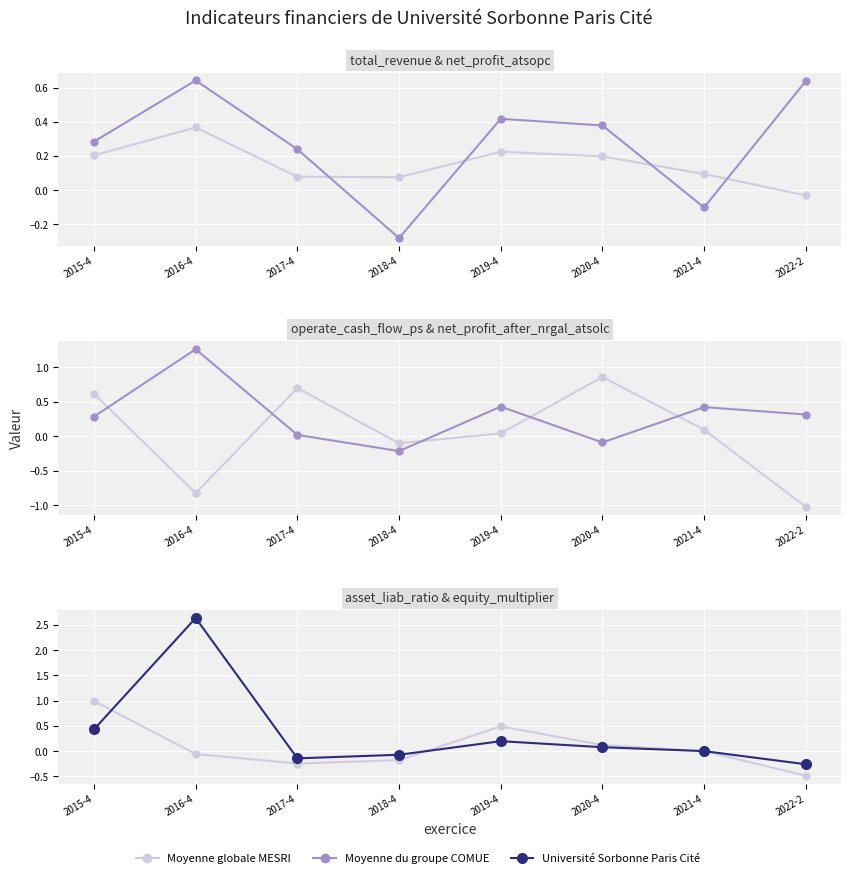

How many lines are shown in the chart?

3